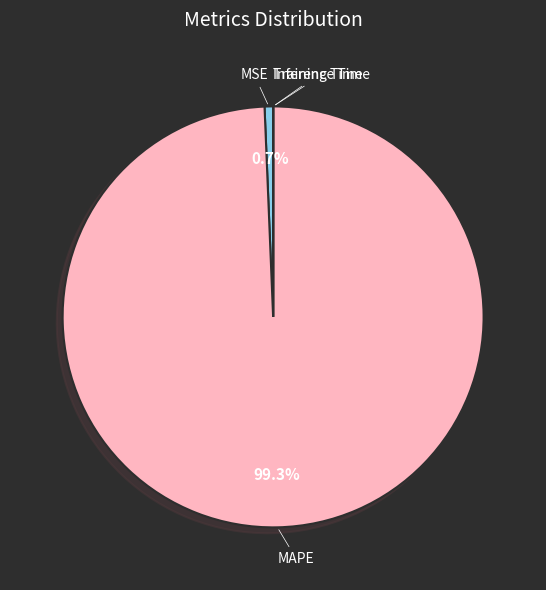

To the nearest percent, what portion does MSE represent?

1%